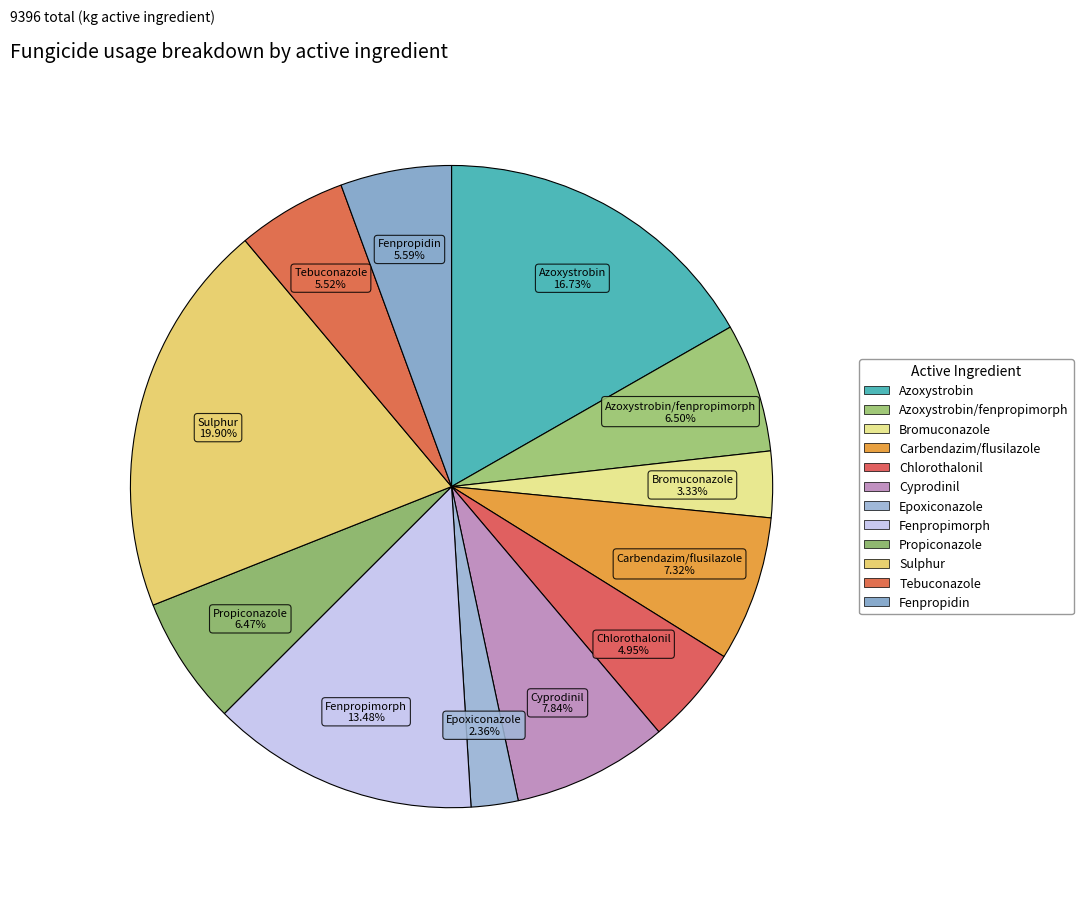

How many slices are in this pie chart?

12